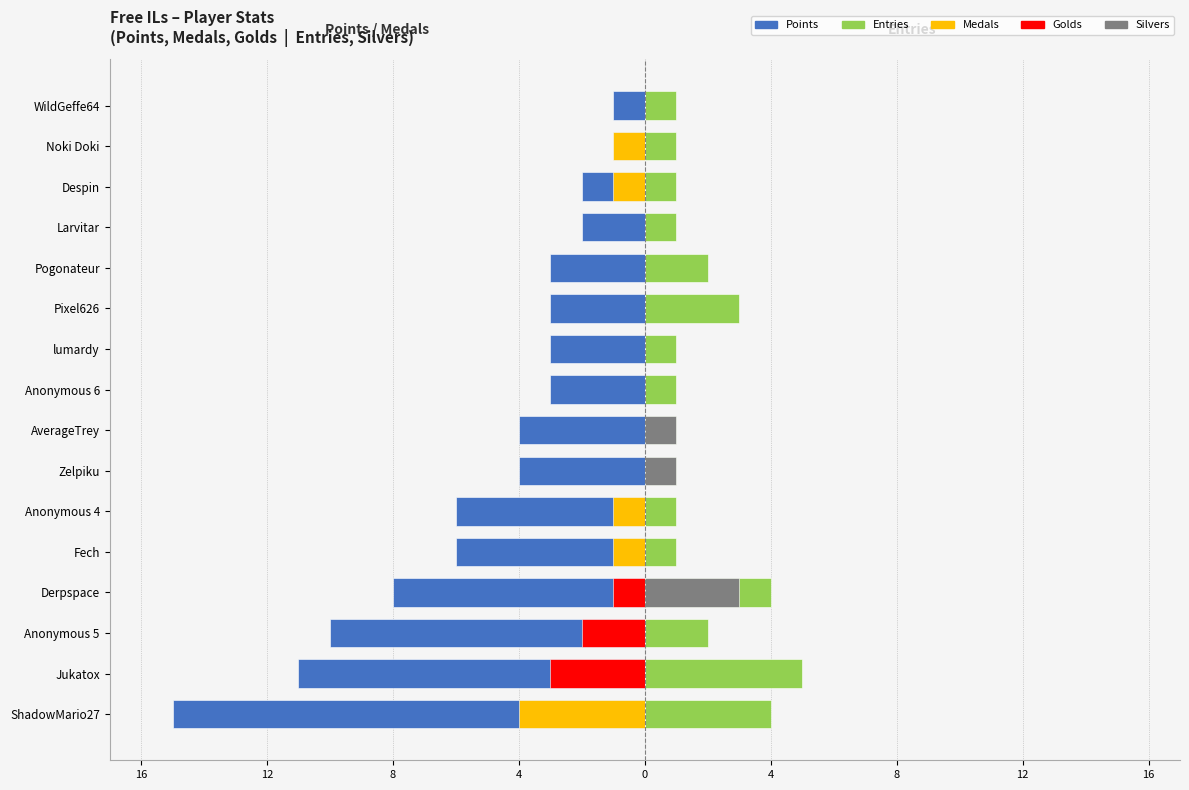

Which series has the widest spread of values?

Points